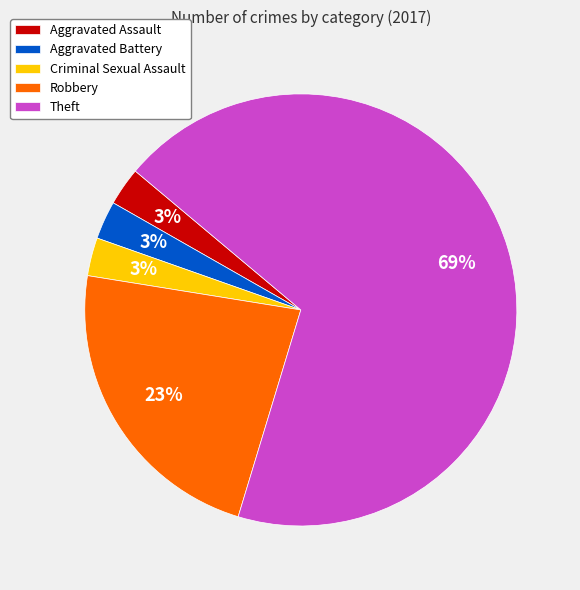

Approximately how many times larger is the value at Aggravated Assault compared to Criminal Sexual Assault?

1.0